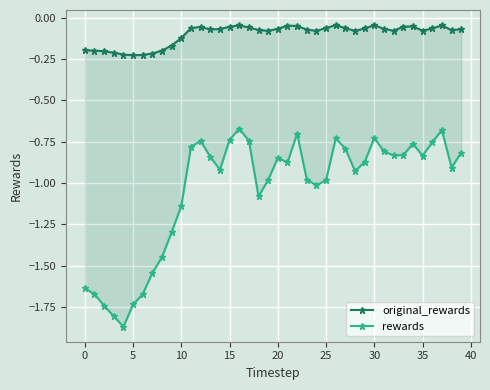

What is the sum of all rewards values?

-41.8